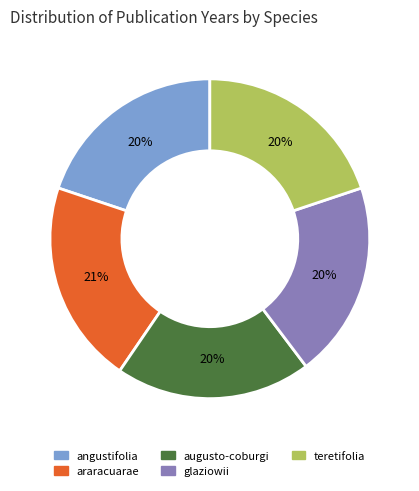

What is the largest slice in the pie chart?

araracuarae